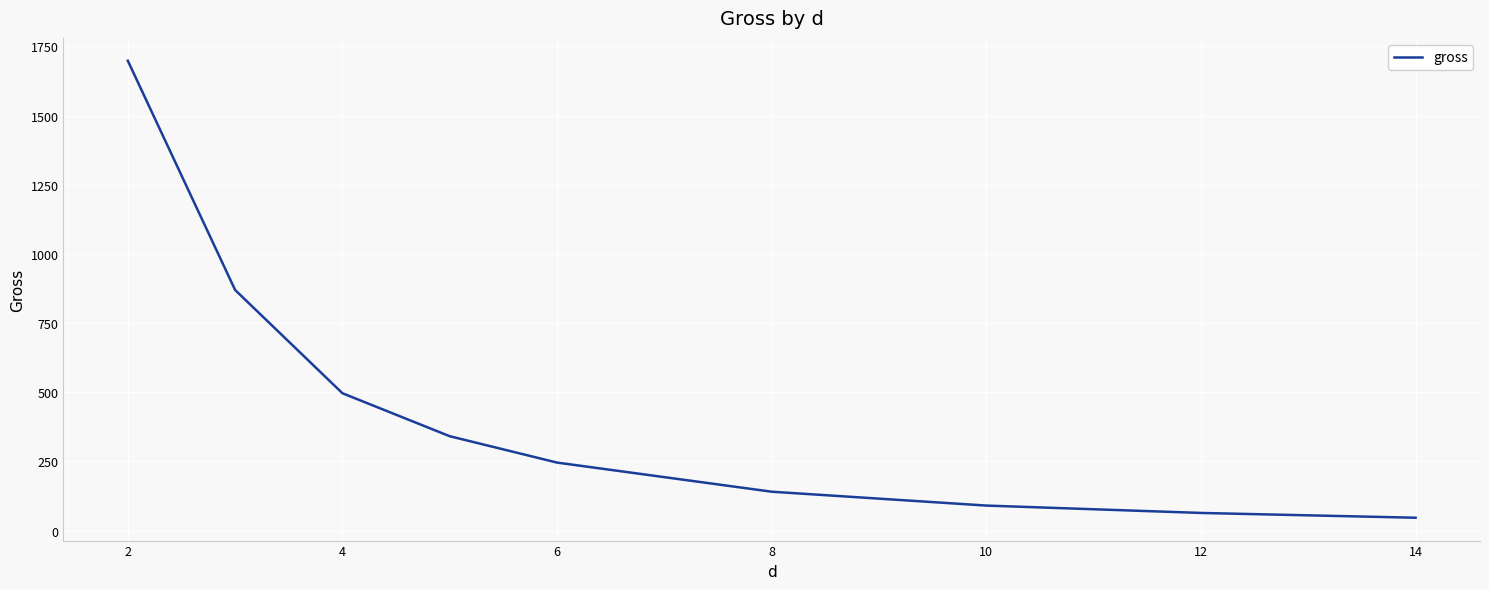

How many lines are shown in the chart?

1